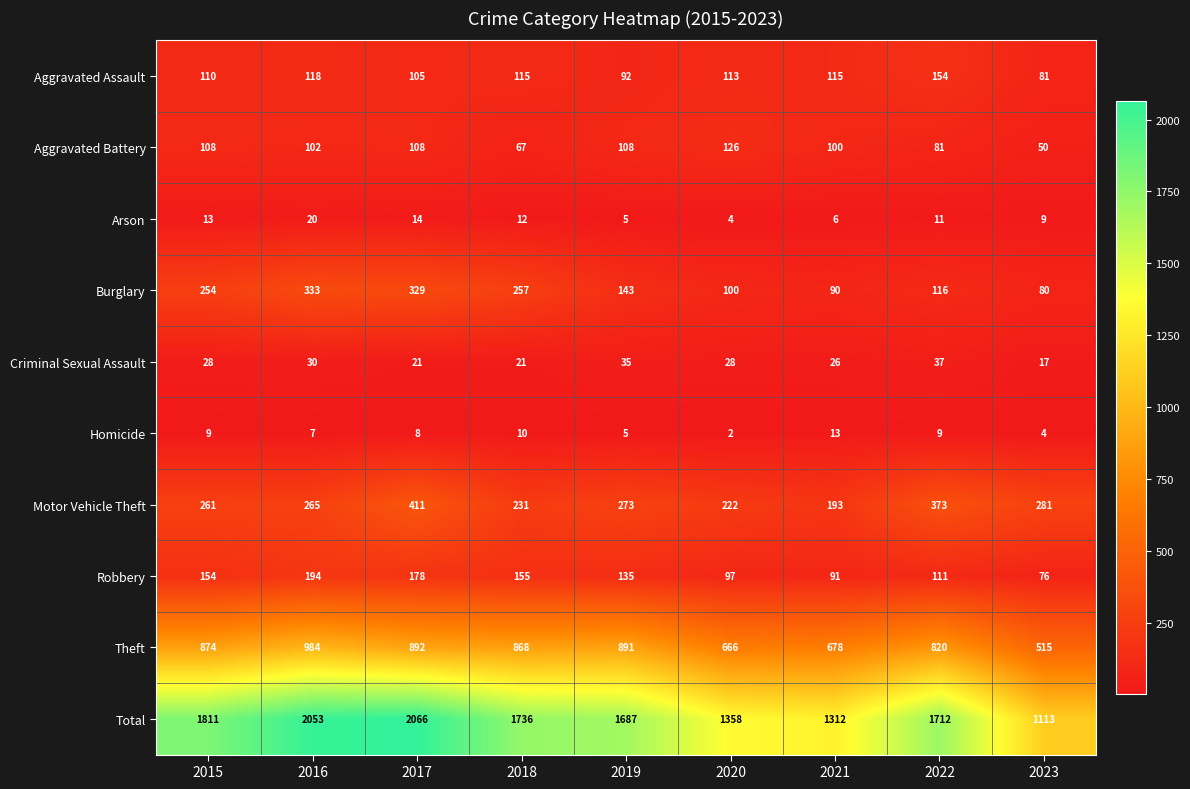

Rank the series by their maximum value, from highest to lowest.

Total, Theft, Motor Vehicle Theft, Burglary, Robbery, Aggravated Assault, Aggravated Battery, Criminal Sexual Assault, Arson, Homicide